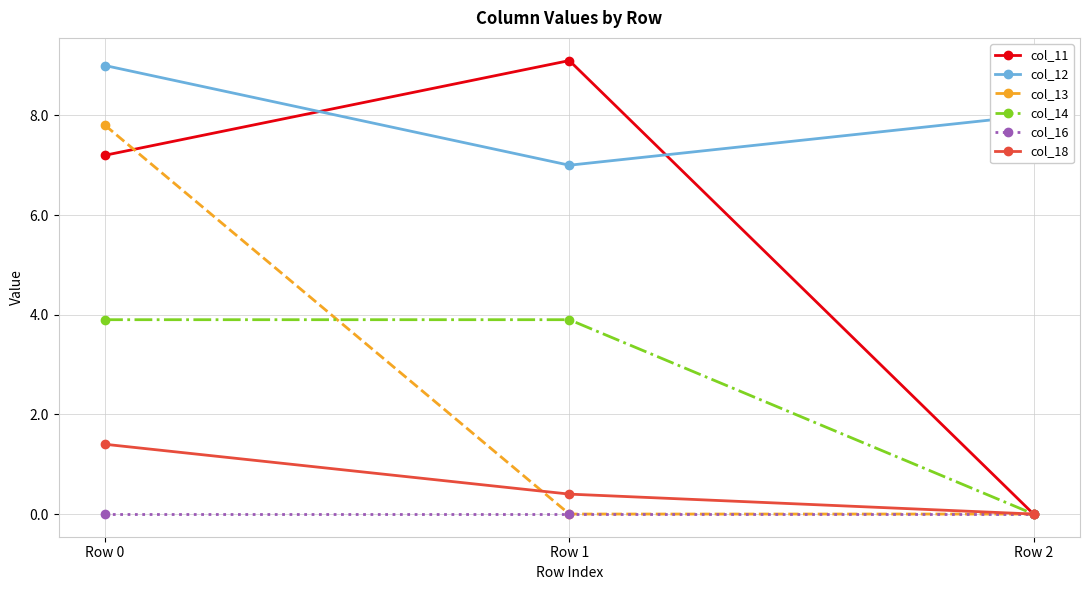

Reading left to right, list all the values displayed in this chart.

col_11: Row 0=7.2	Row 1=9.1	Row 2=0.0
col_12: Row 0=9.0	Row 1=7.0	Row 2=8.0
col_13: Row 0=7.8	Row 1=0.0	Row 2=0.0
col_14: Row 0=3.9	Row 1=3.9	Row 2=0.0
col_16: Row 0=0.0	Row 1=0.0	Row 2=0.0
col_18: Row 0=1.4	Row 1=0.4	Row 2=0.0